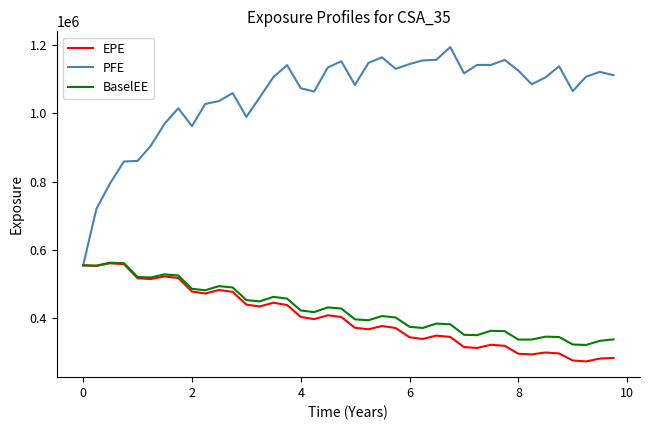

What is the average value of the BaselEE series?

425206